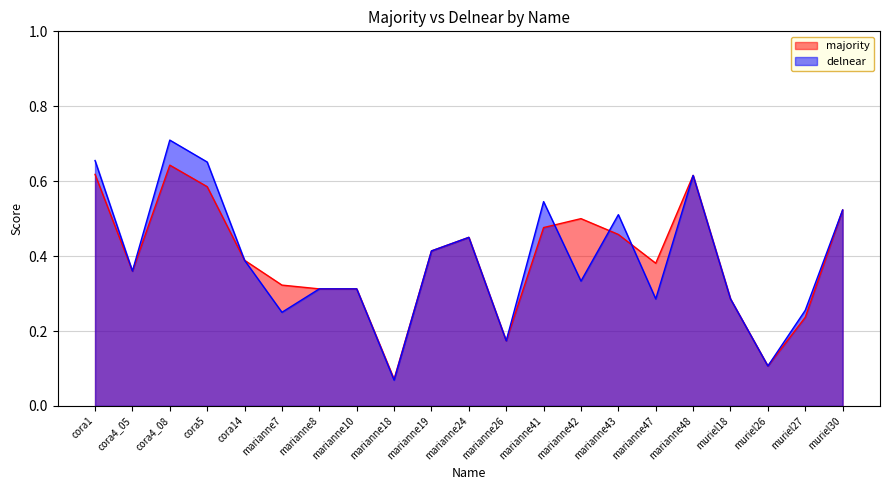

How many lines are shown in the chart?

2